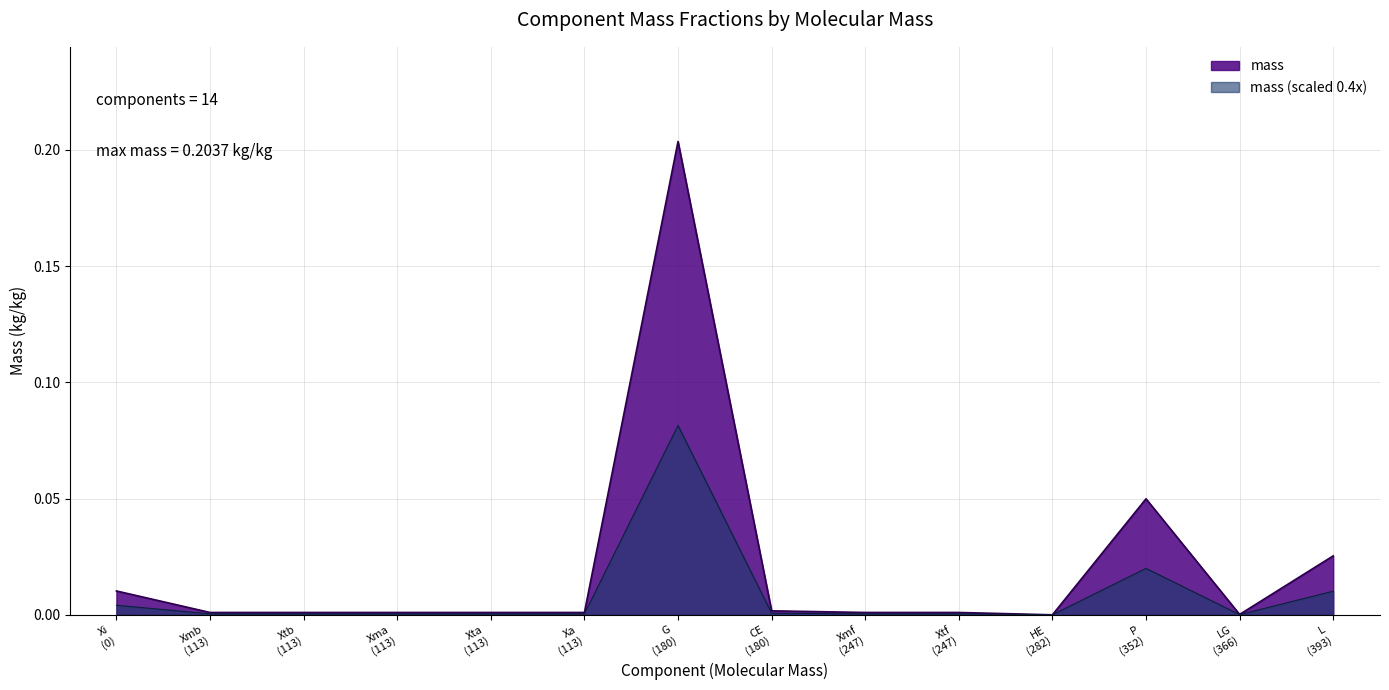

Does the chart have visible grid lines?

Yes